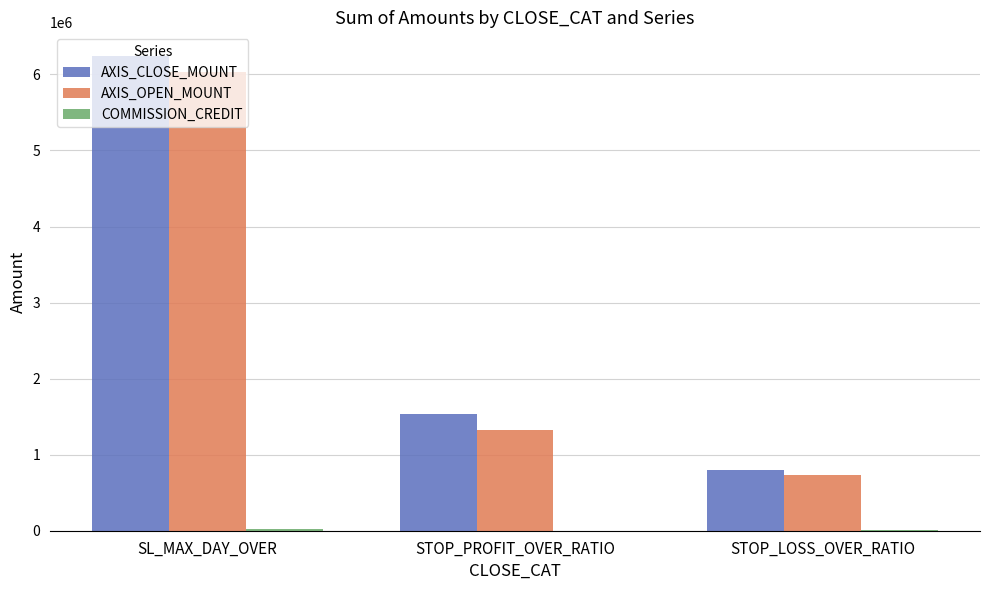

What is the greatest value displayed?

6241600